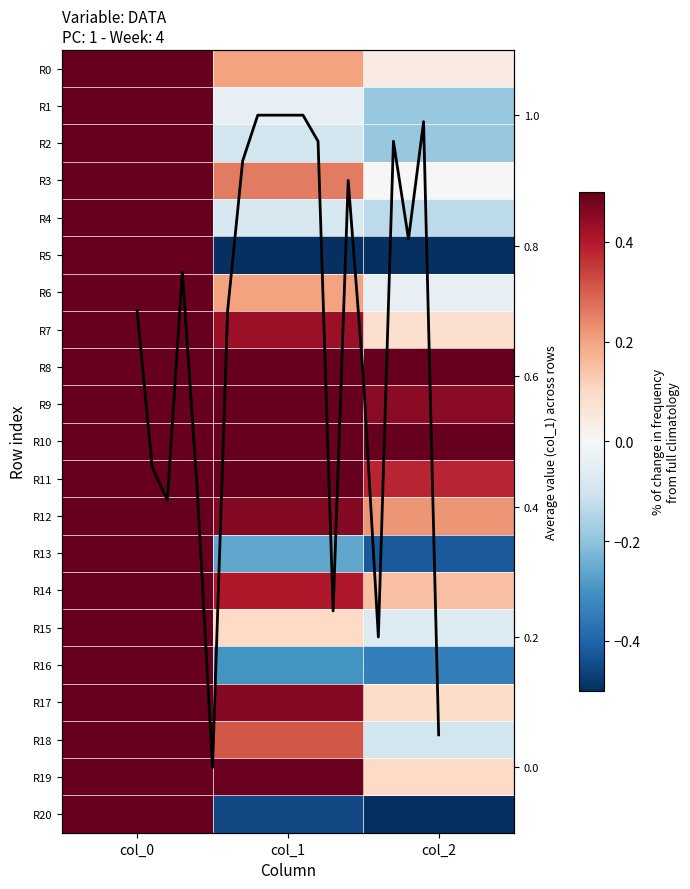

Which label corresponds to the largest value in the chart?

col_0